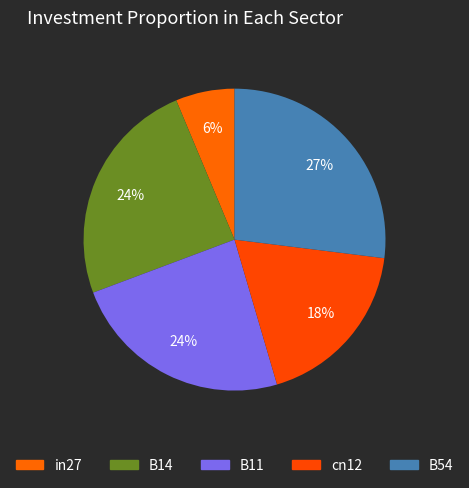

What is the total percentage of cn12 and B14?

42.9%